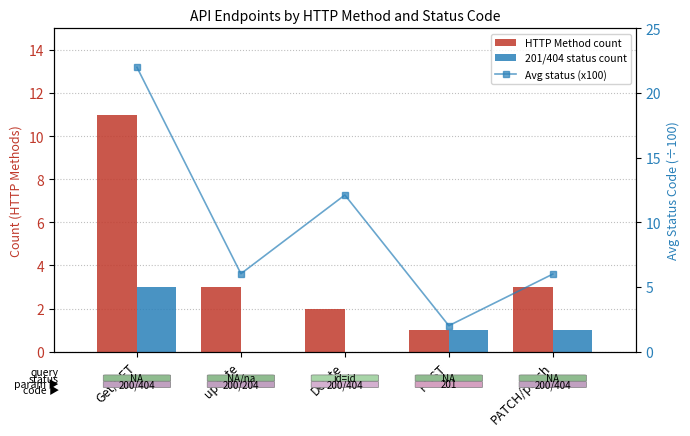

True or false: 201/404 status count has a value of 0.0 at update.

True